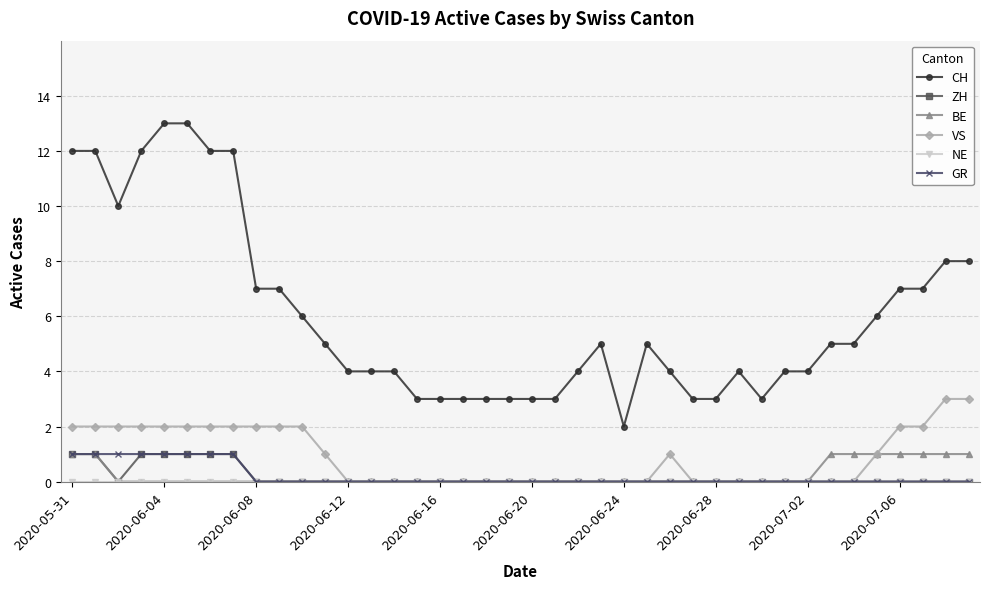

True or false: CH and GR cross at least once.

False